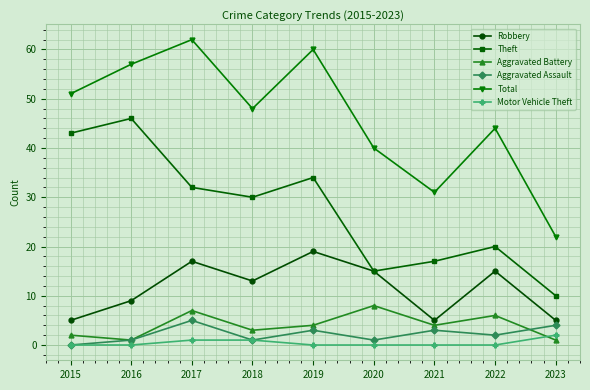

Rank the series at 2023 from highest to lowest value.

Total, Theft, Robbery, Aggravated Assault, Motor Vehicle Theft, Aggravated Battery